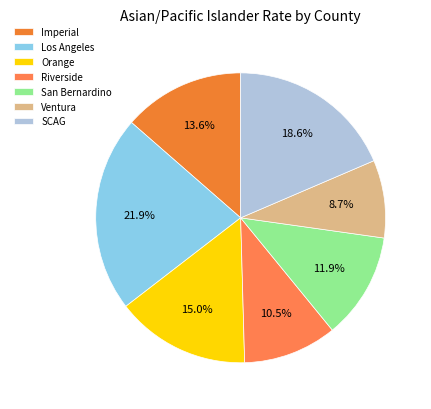

Does Imperial account for over 50% of the chart?

No